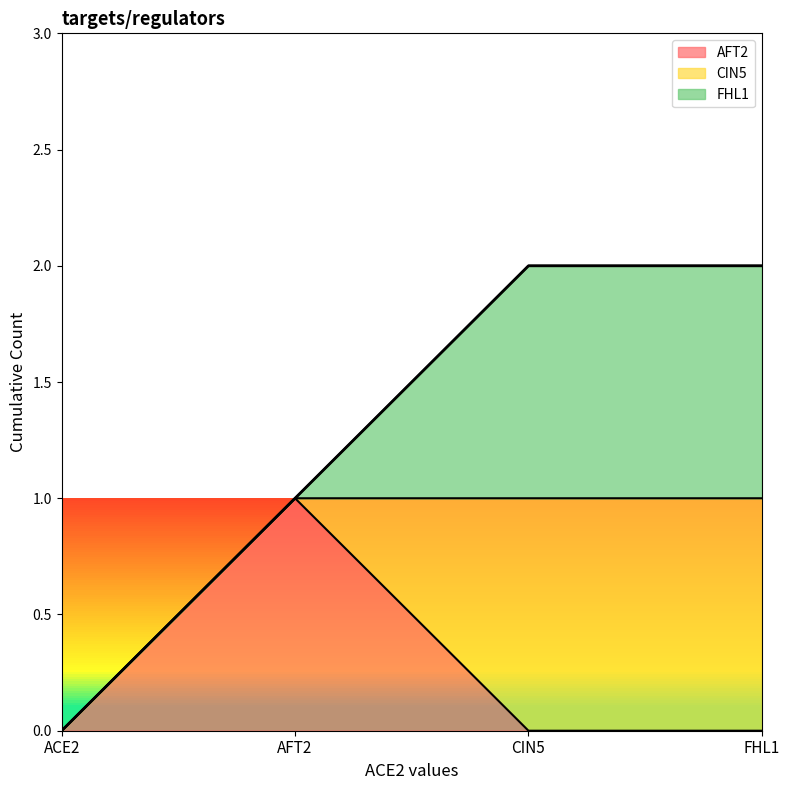

How many positive values does the FHL1 series have?

2